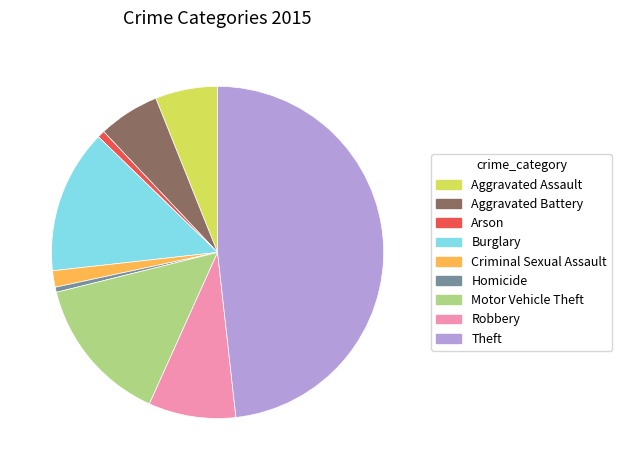

What is the ratio of the value at Burglary to the value at Arson?

19.5